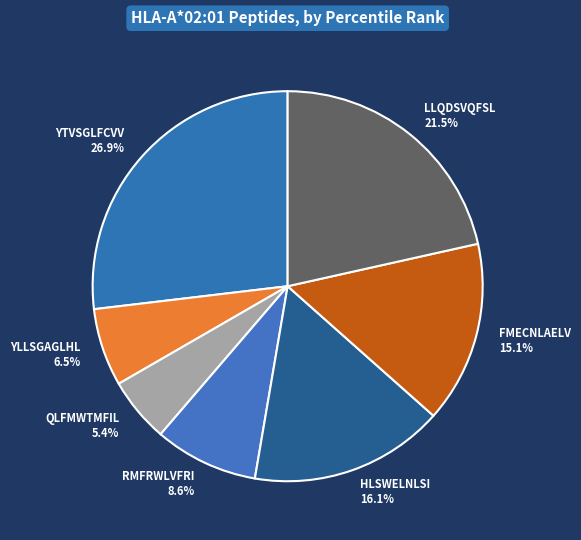

Which has a higher value, FMECNLAELV or RMFRWLVFRI?

FMECNLAELV